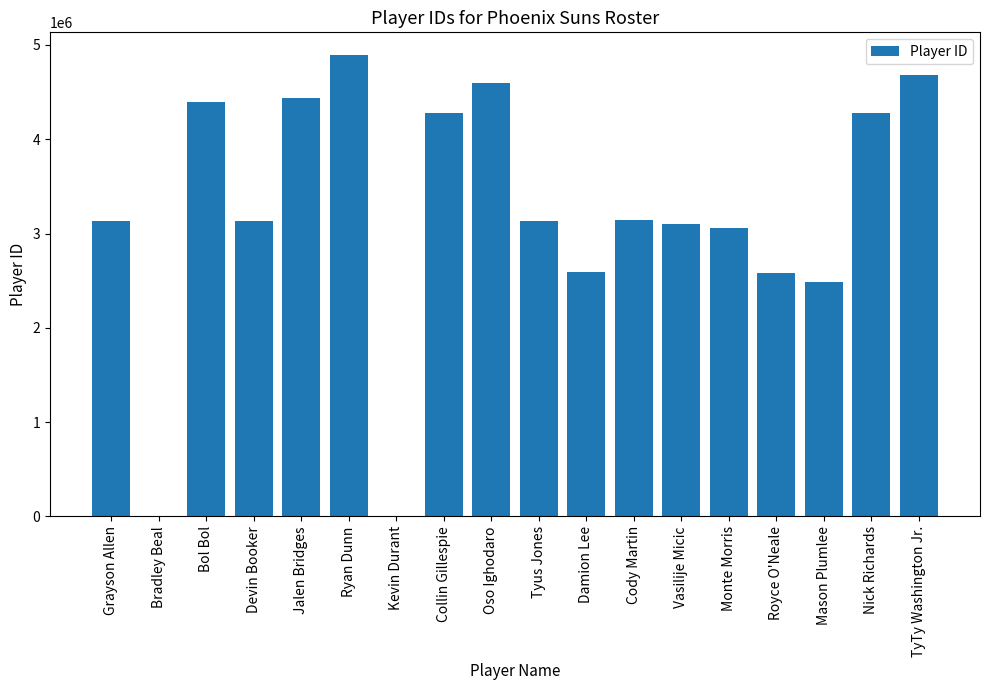

Approximately how many times larger is the value at TyTy Washington Jr. compared to Devin Booker?

1.5